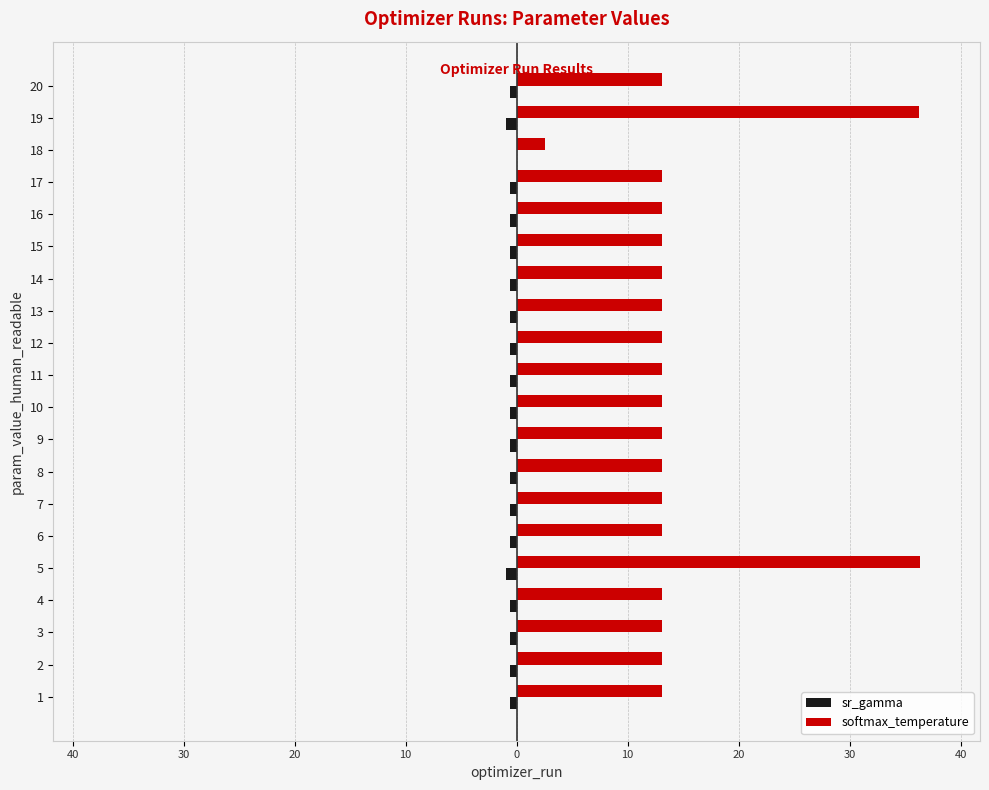

Reading left to right, what are all the values shown in this chart?

sr_gamma: -0.6	-0.6	-0.6	-0.6	-1.0	-0.6	-0.6	-0.6	-0.6	-0.6	-0.6	-0.6	-0.6	-0.6	-0.6	-0.6	-0.6	-0.0	-1.0	-0.6
softmax_temperature: 13.1	13.1	13.1	13.1	36.3	13.1	13.1	13.1	13.1	13.1	13.1	13.1	13.1	13.1	13.1	13.1	13.1	2.6	36.3	13.1